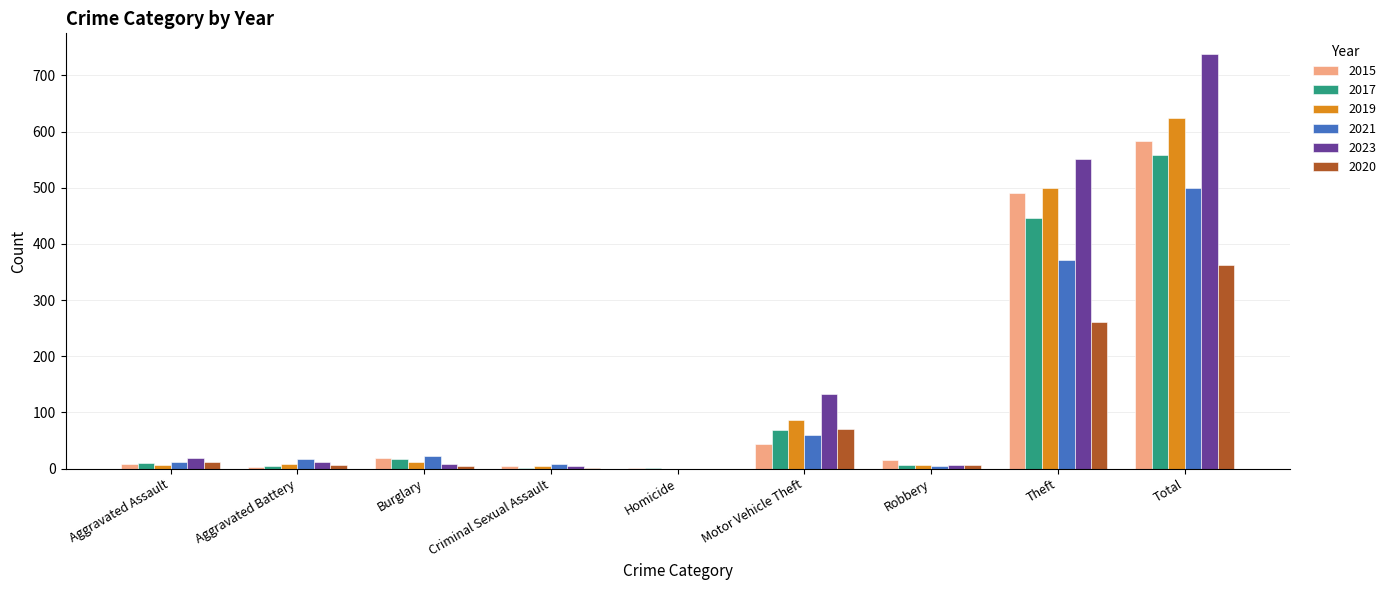

What is the maximum value shown in the chart?

738